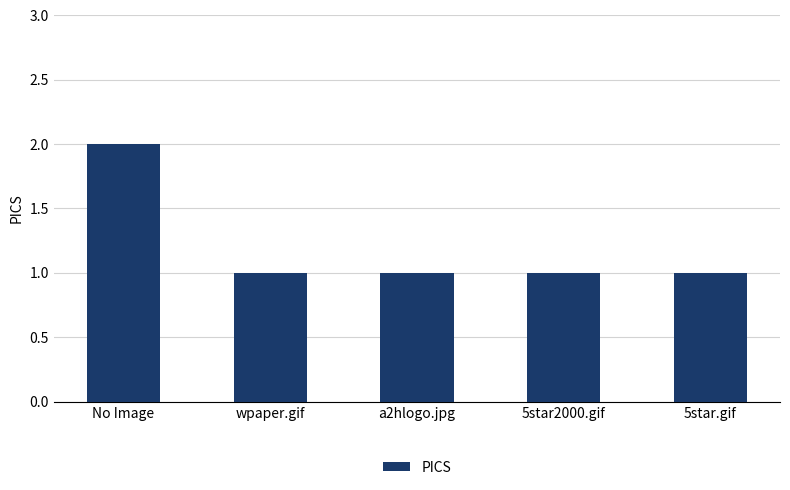

Count the number of data series in this chart.

1